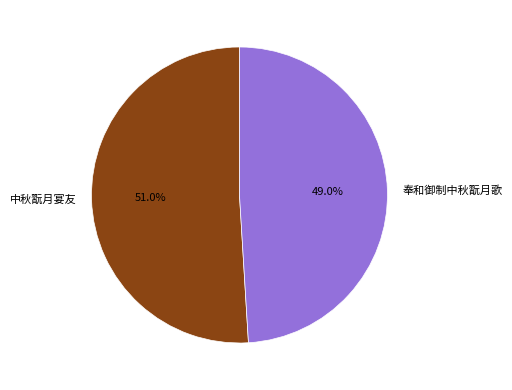

Which slice is the smallest?

奉和御制中秋翫月歌